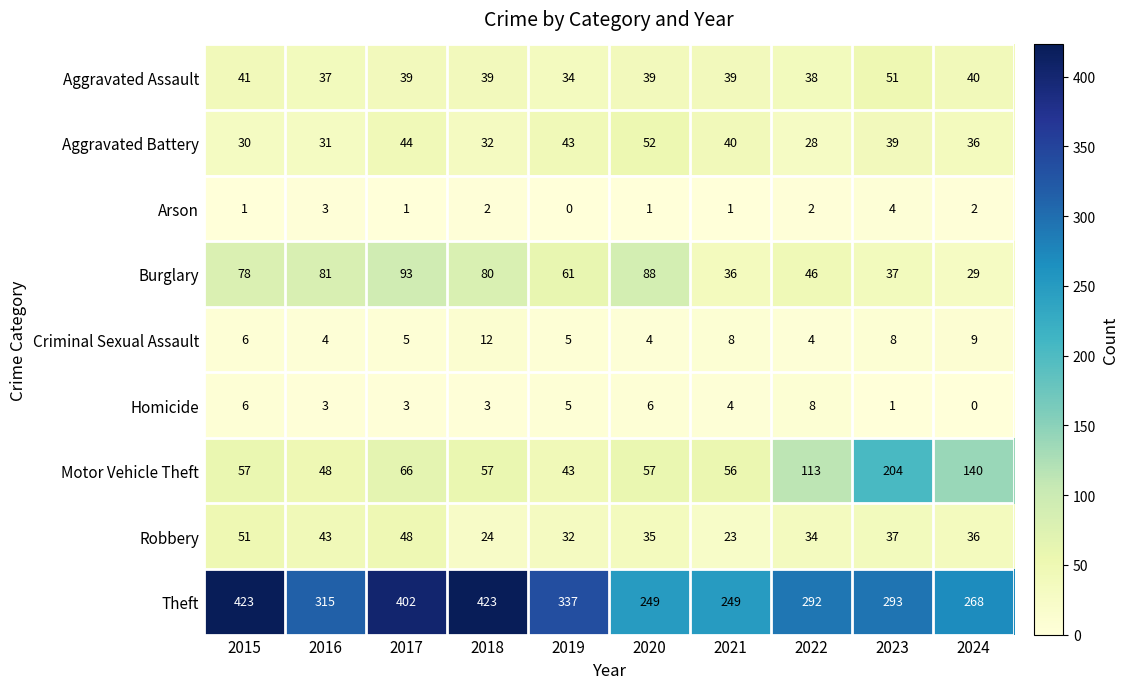

What is the difference between the second highest and second lowest values in the Theft series?

174